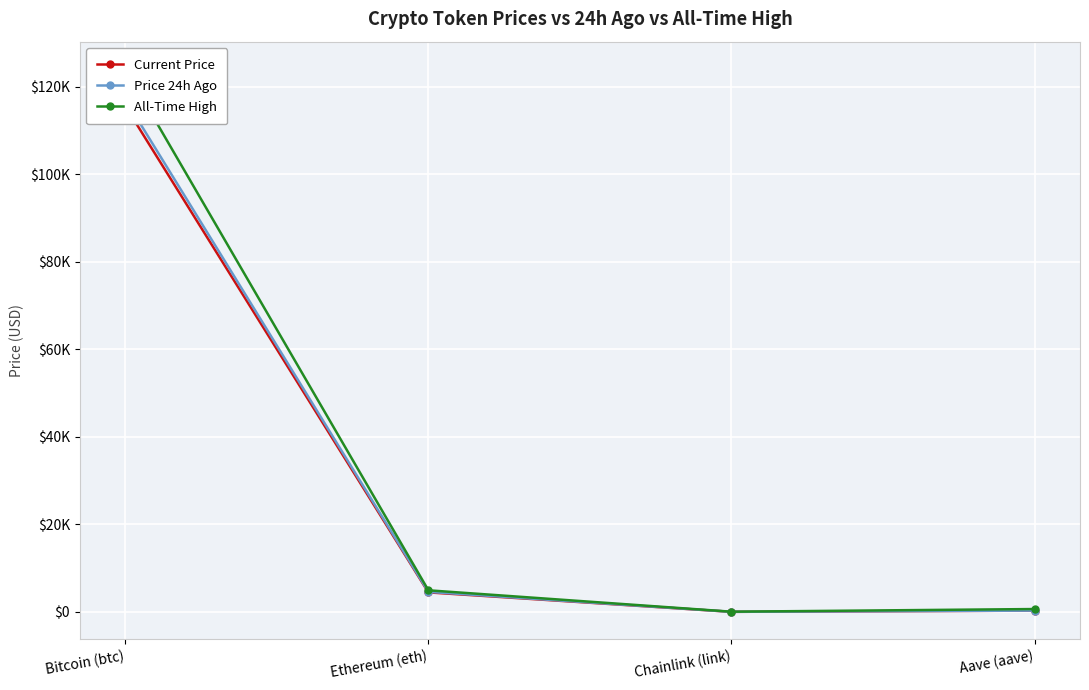

What is the value of the Price 24h Ago point at the 2nd from the left?

4590.5